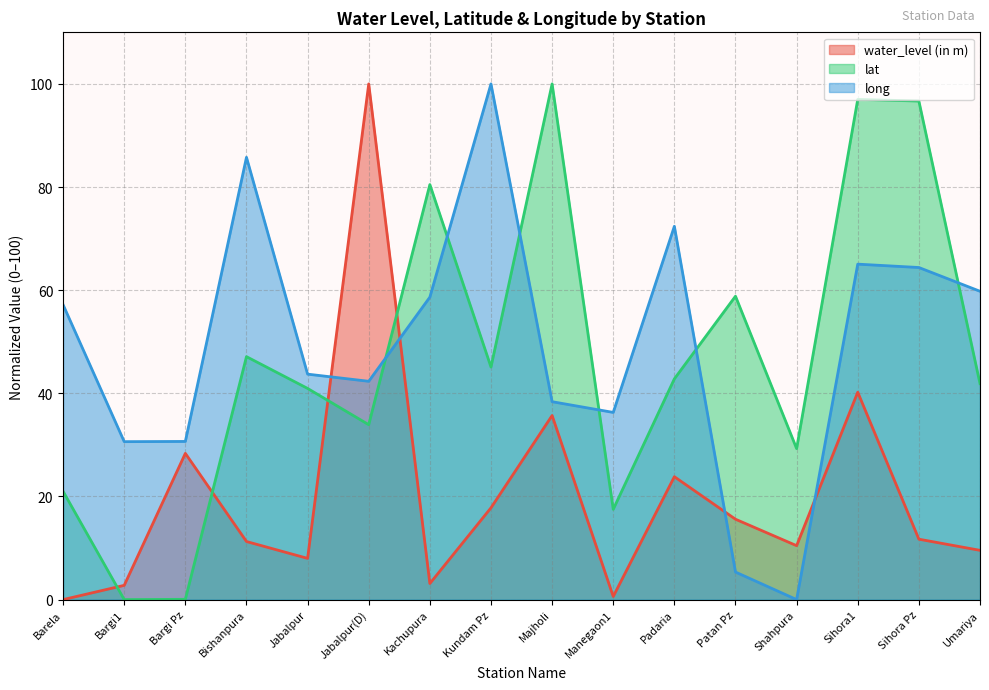

What is the spread (max minus min) of values at Kundam Pz?

82.2